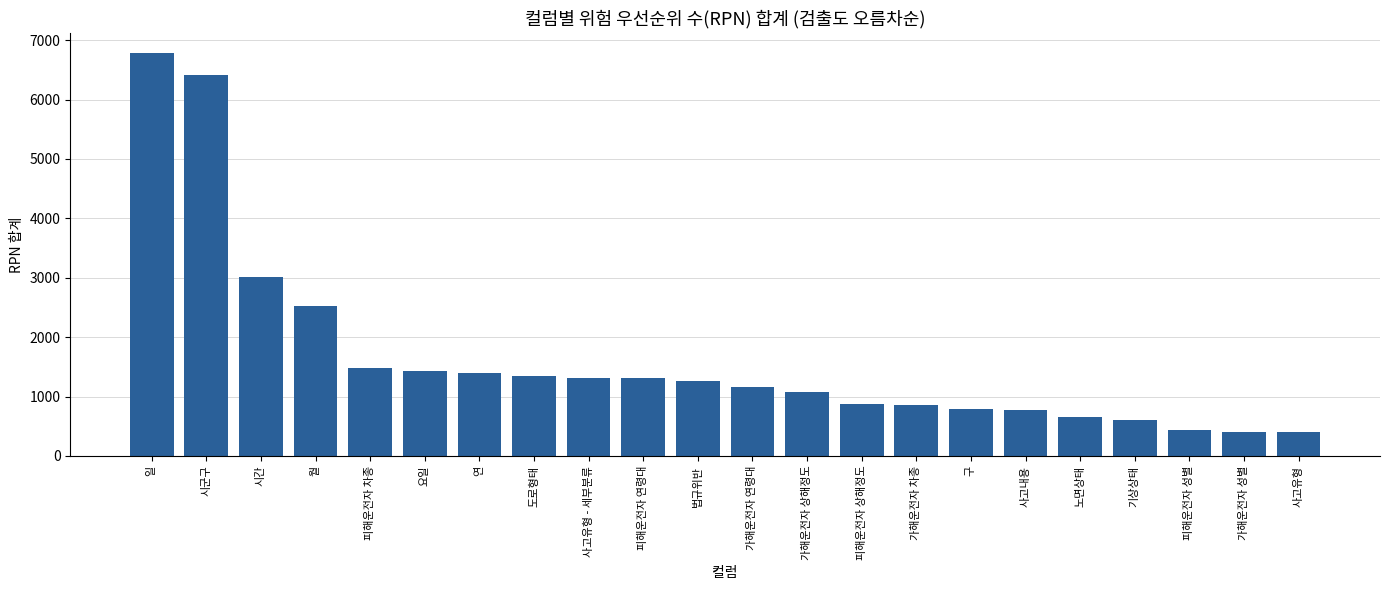

What is the smallest value displayed?

406